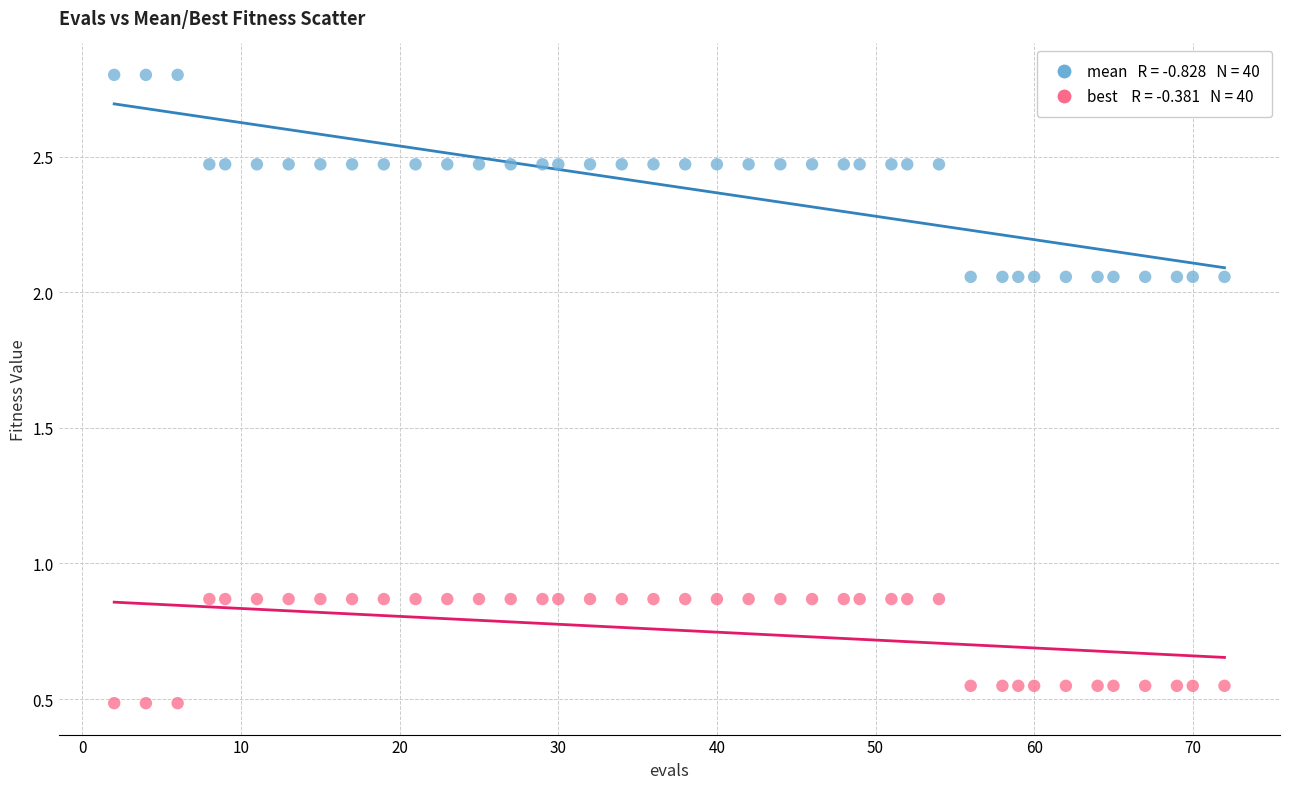

Across all data points, what is the range of Y values (max minus min)?

2.3